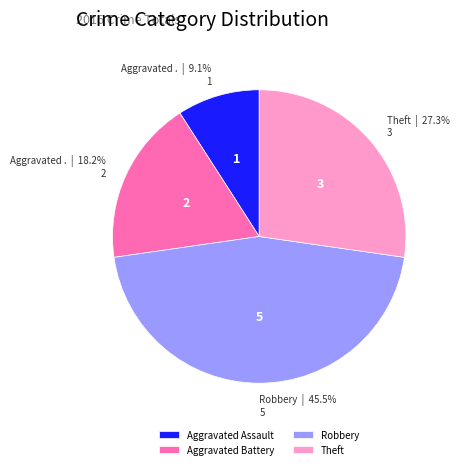

Which slice is the smallest?

Aggravated Assault